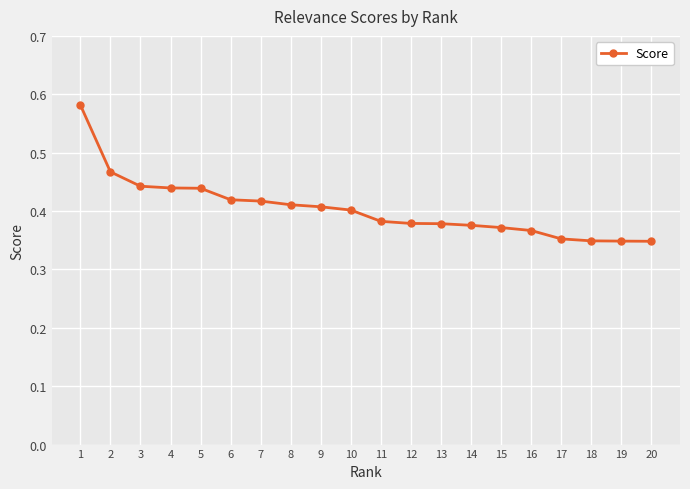

Which has a higher value, 4 or 13?

4